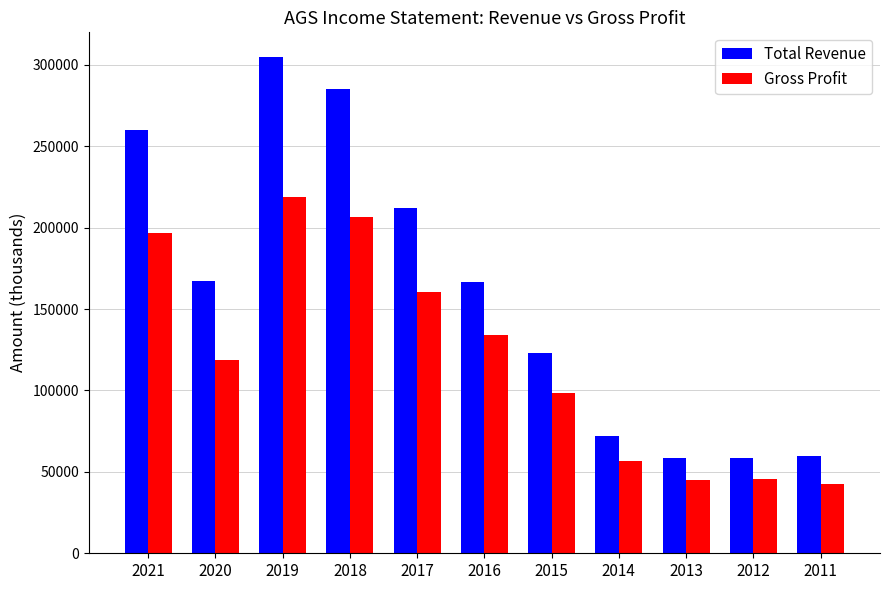

What is the difference between the highest and lowest values at 2015?

24800